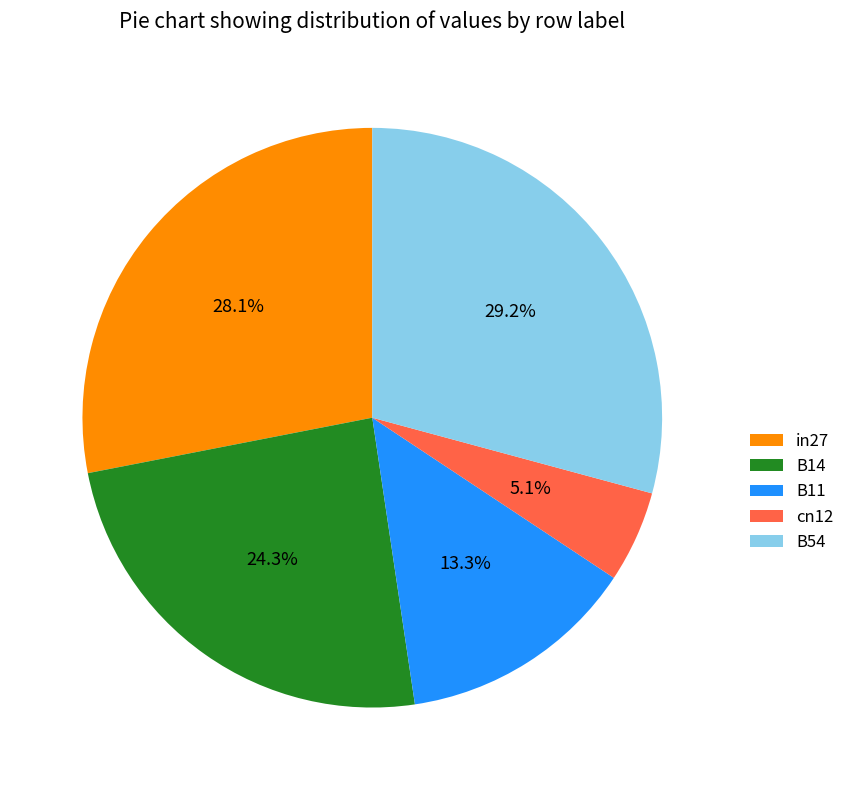

What percentage is the cn12 slice, to the nearest percent?

5%